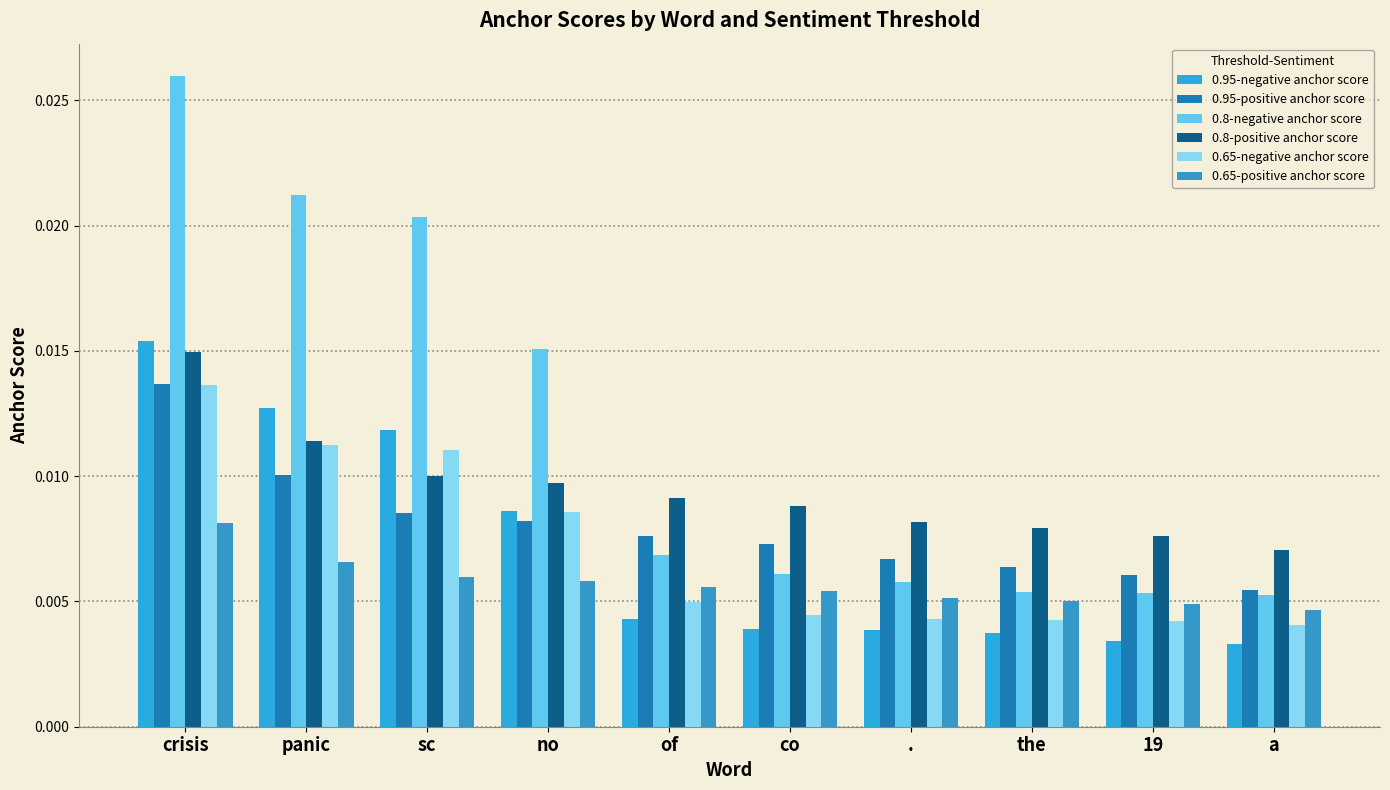

At which label does 0.95-negative anchor score reach its minimum?

a